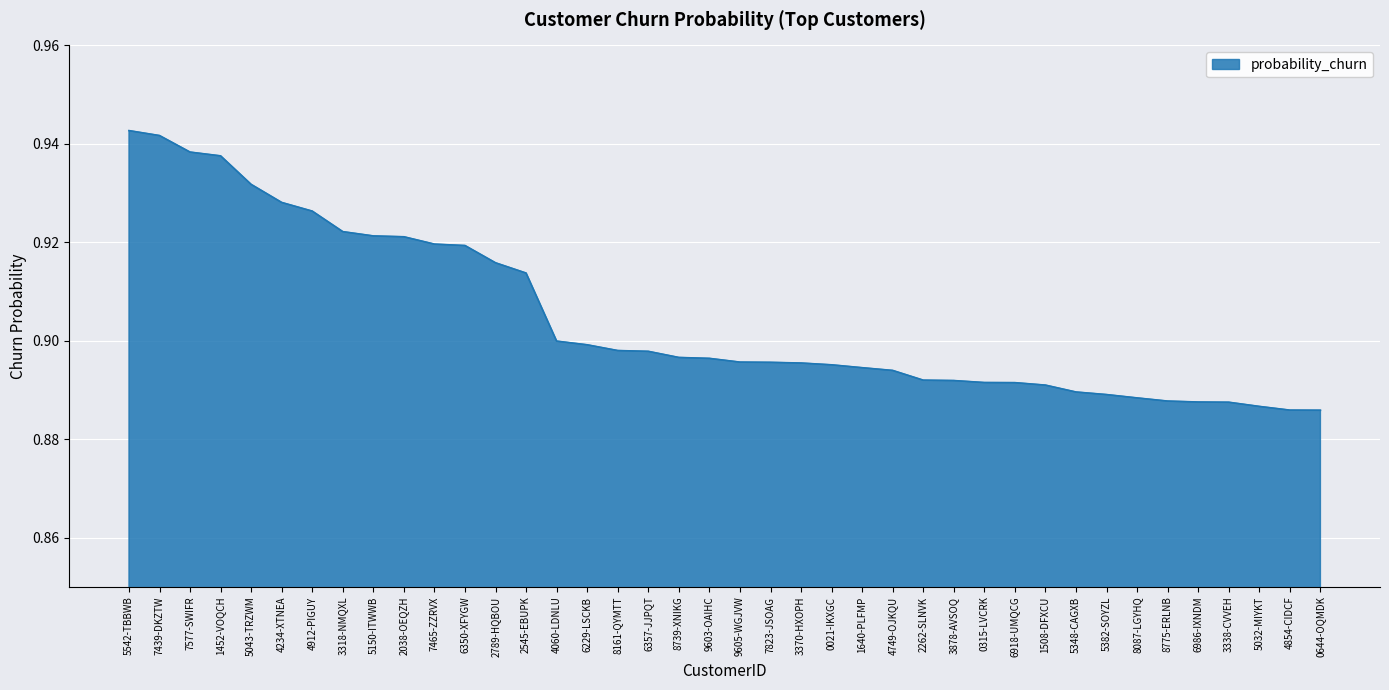

The chart shows a value of 0.9 at 5382-SOYZL. True or false?

True